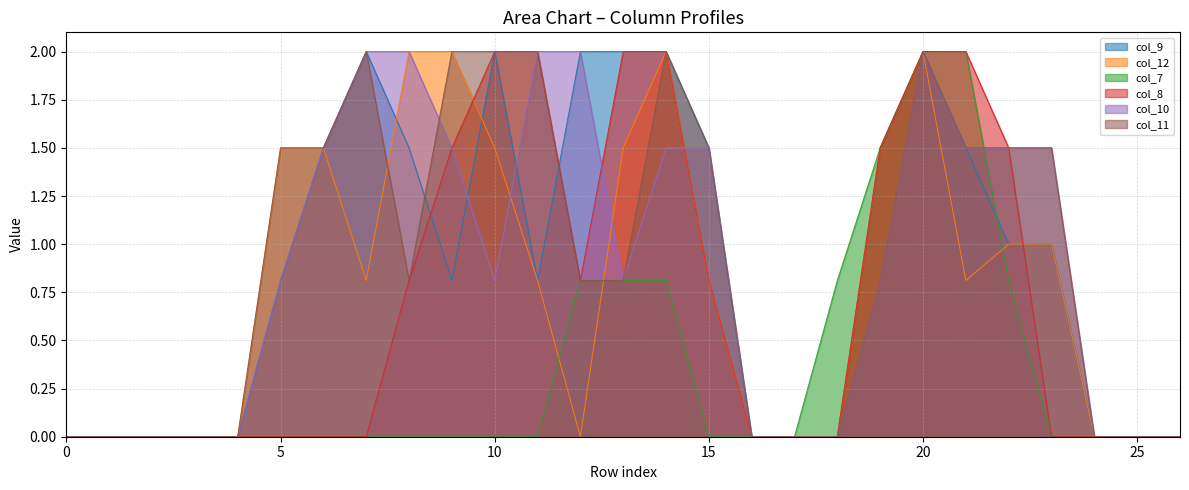

What is the difference between the maximum and minimum values in the col_11 series?

2.0